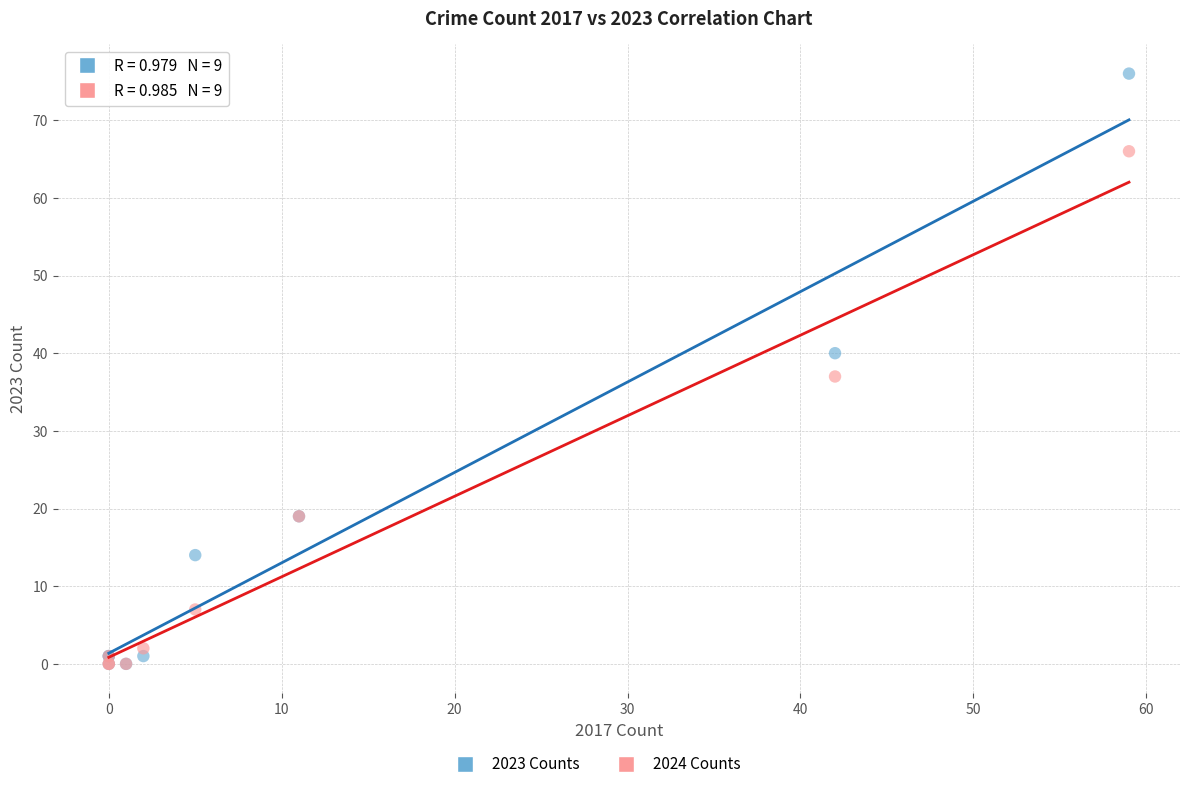

Across all series, what Y value is closest to 38?

37